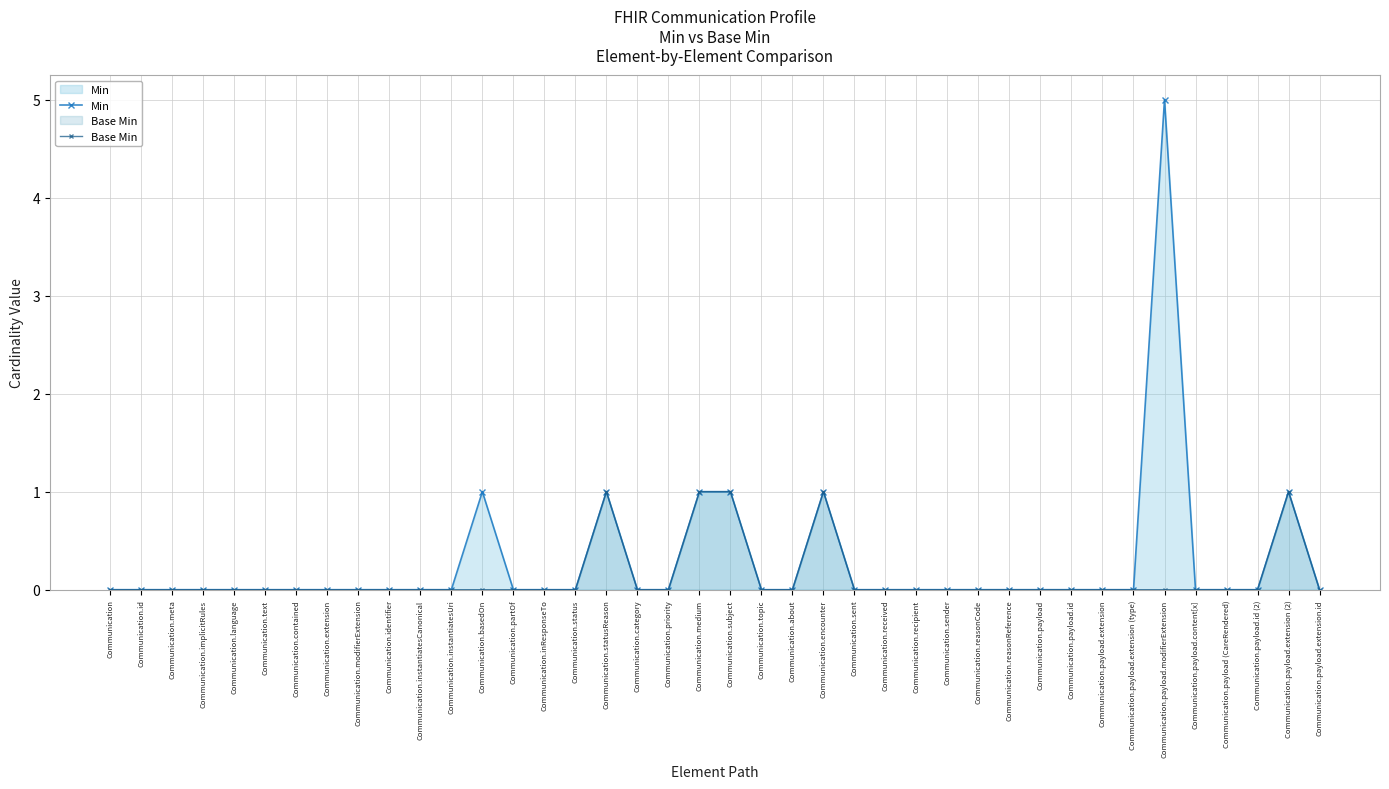

Reading left to right, list all the values displayed in this chart.

Min: Communication=0	Communication.id=0	Communication.meta=0	Communication.implicitRules=0	Communication.language=0	Communication.text=0	Communication.contained=0	Communication.extension=0	Communication.modifierExtension=0	Communication.identifier=0	Communication.instantiatesCanonical=0	Communication.instantiatesUri=0	Communication.basedOn=1	Communication.partOf=0	Communication.inResponseTo=0	Communication.status=0	Communication.statusReason=1	Communication.category=0	Communication.priority=0	Communication.medium=1	Communication.subject=1	Communication.topic=0	Communication.about=0	Communication.encounter=1	Communication.sent=0	Communication.received=0	Communication.recipient=0	Communication.sender=0	Communication.reasonCode=0	Communication.reasonReference=0	Communication.payload=0	Communication.payload.id=0	Communication.payload.extension=0	Communication.payload.extension (type)=0	Communication.payload.modifierExtension=5	Communication.payload.content[x]=0	Communication.payload (CareRendered)=0	Communication.payload.id (2)=0	Communication.payload.extension (2)=1	Communication.payload.extension.id=0
Base Min: Communication=0	Communication.id=0	Communication.meta=0	Communication.implicitRules=0	Communication.language=0	Communication.text=0	Communication.contained=0	Communication.extension=0	Communication.modifierExtension=0	Communication.identifier=0	Communication.instantiatesCanonical=0	Communication.instantiatesUri=0	Communication.basedOn=0	Communication.partOf=0	Communication.inResponseTo=0	Communication.status=0	Communication.statusReason=1	Communication.category=0	Communication.priority=0	Communication.medium=1	Communication.subject=1	Communication.topic=0	Communication.about=0	Communication.encounter=1	Communication.sent=0	Communication.received=0	Communication.recipient=0	Communication.sender=0	Communication.reasonCode=0	Communication.reasonReference=0	Communication.payload=0	Communication.payload.id=0	Communication.payload.extension=0	Communication.payload.extension (type)=0	Communication.payload.modifierExtension=0	Communication.payload.content[x]=0	Communication.payload (CareRendered)=0	Communication.payload.id (2)=0	Communication.payload.extension (2)=1	Communication.payload.extension.id=0